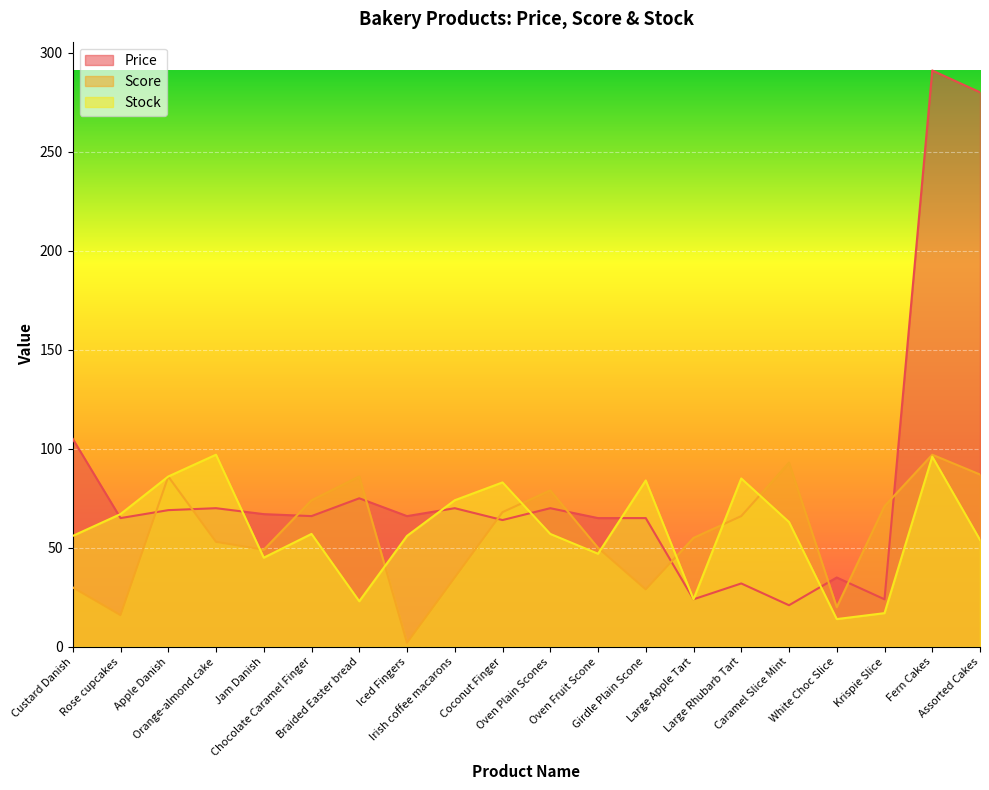

What is the maximum value for Price?

291.0